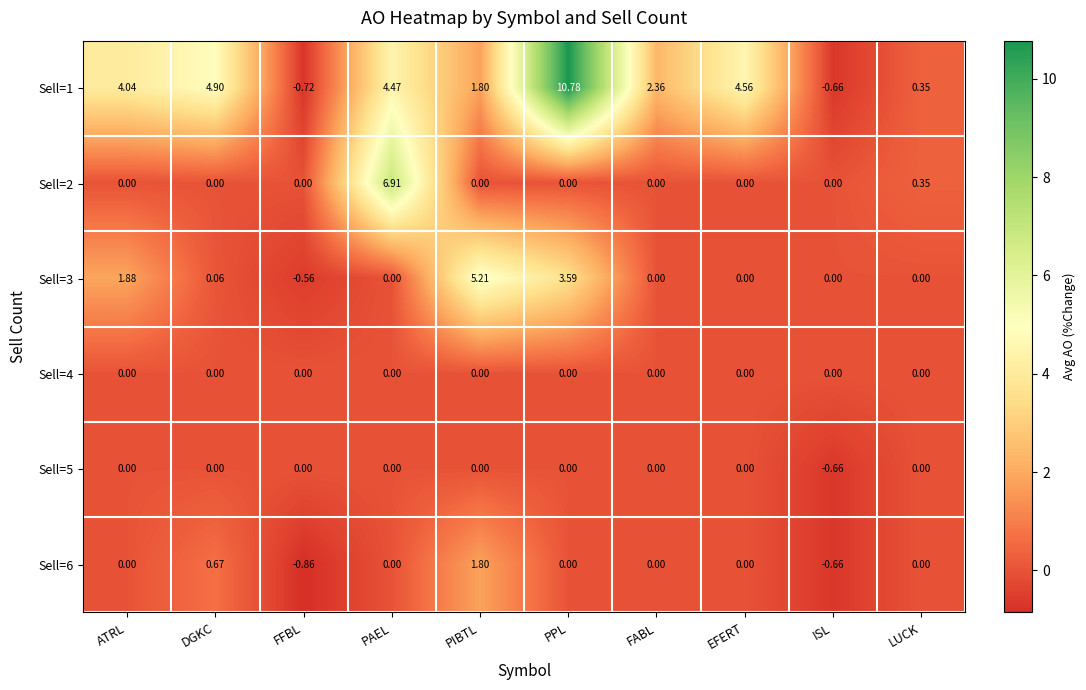

At which label is Sell=2 closest to 3?

LUCK